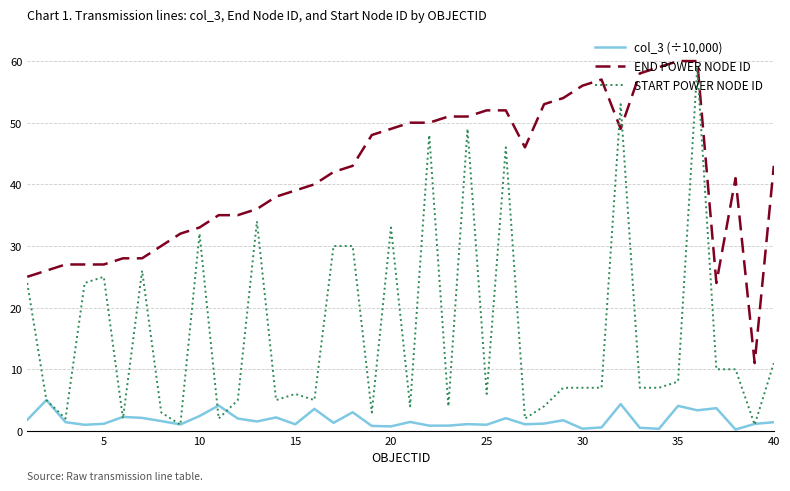

After their last crossing, which series has the higher values: END POWER NODE ID or START POWER NODE ID?

END POWER NODE ID